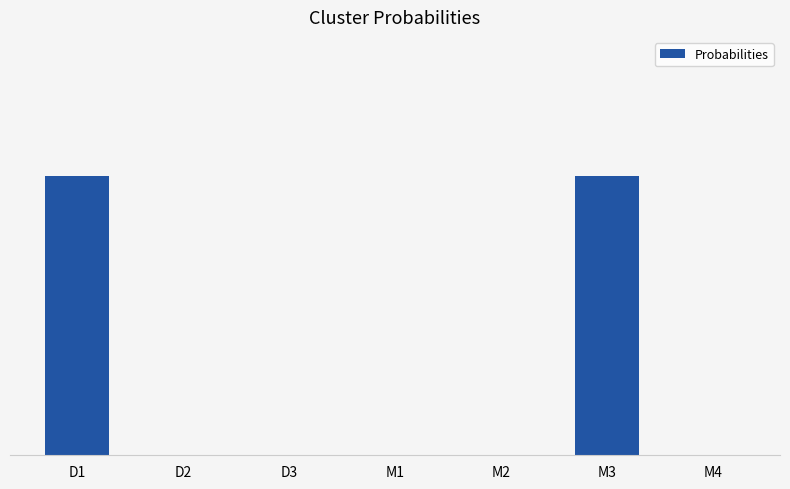

Is it true that the value at M1 is 0?

True